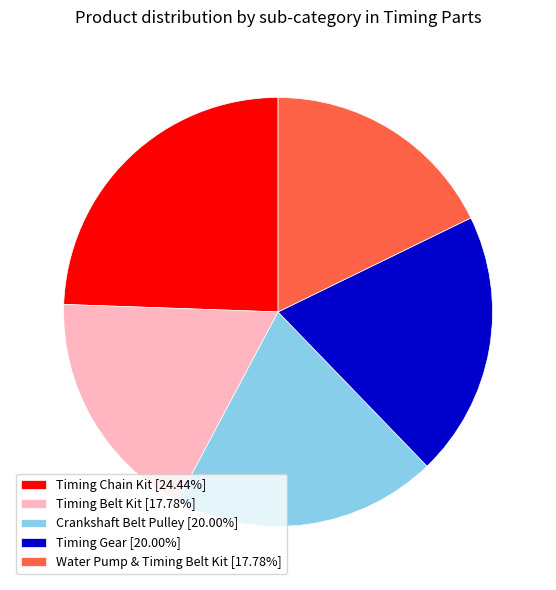

Is there a majority slice in this chart?

No